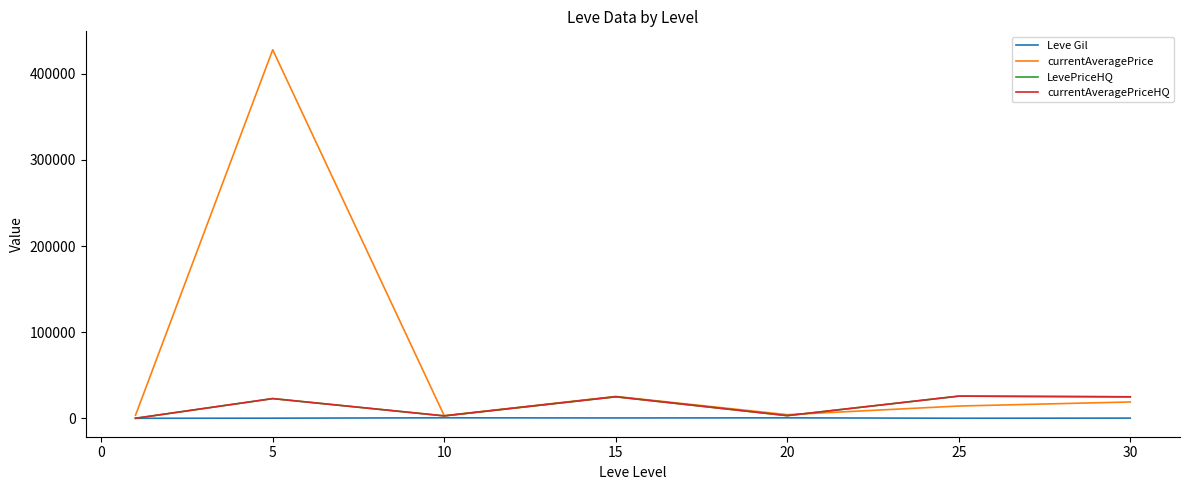

What is the difference between the maximum and minimum values in the Leve Gil series?

570.8